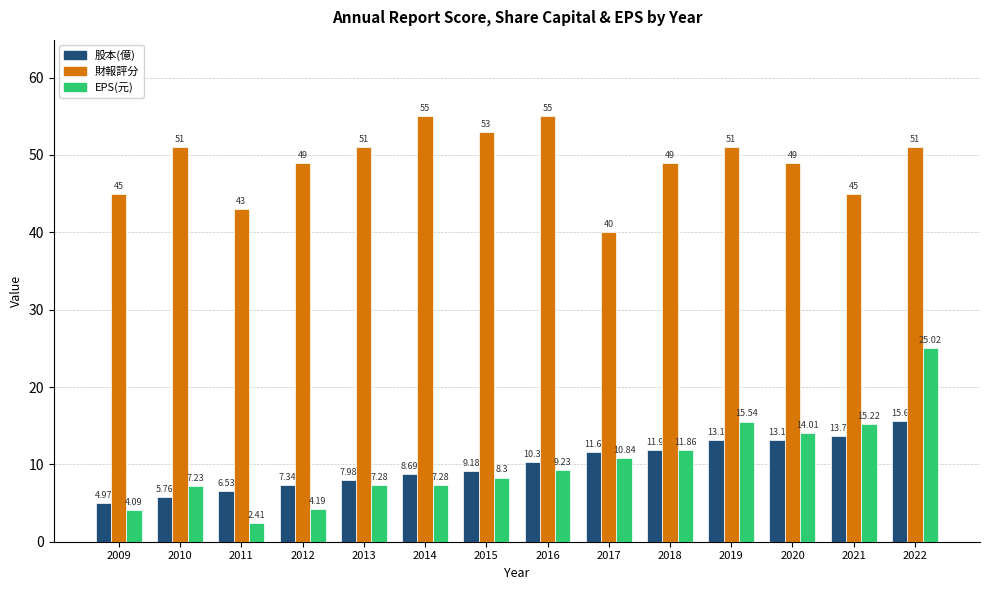

Is it true that 財報評分 equals 49.0 at 2018?

True